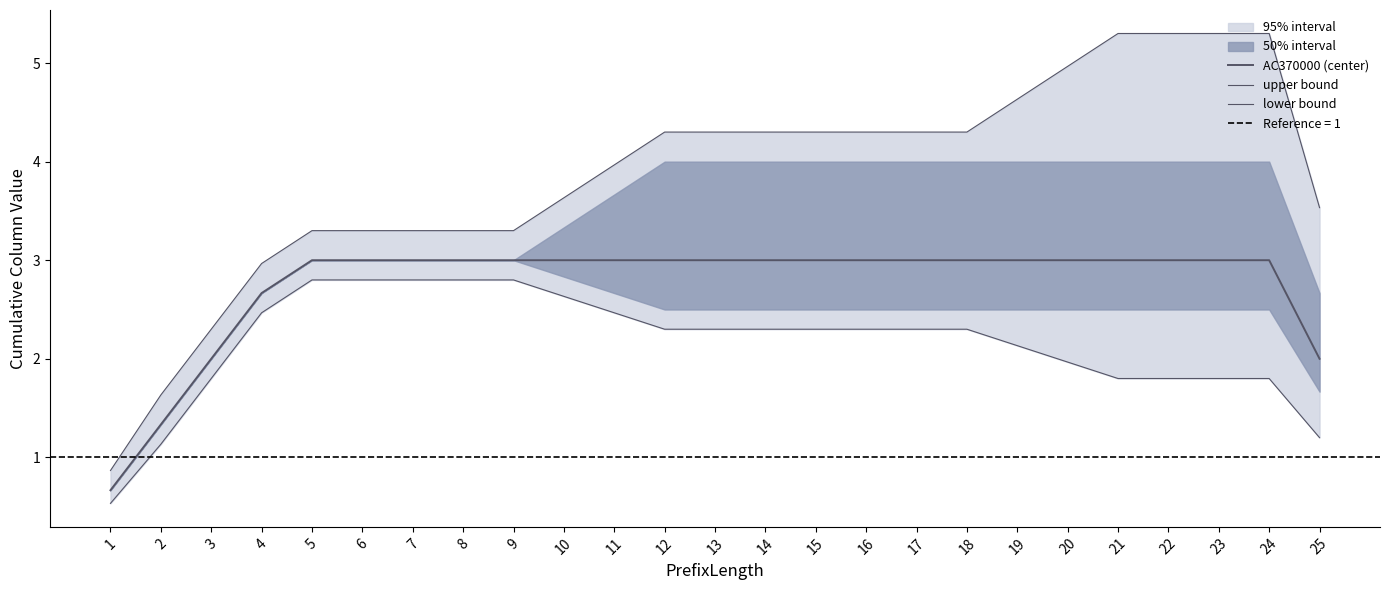

At which label does AC370000 (center) reach its peak?

5